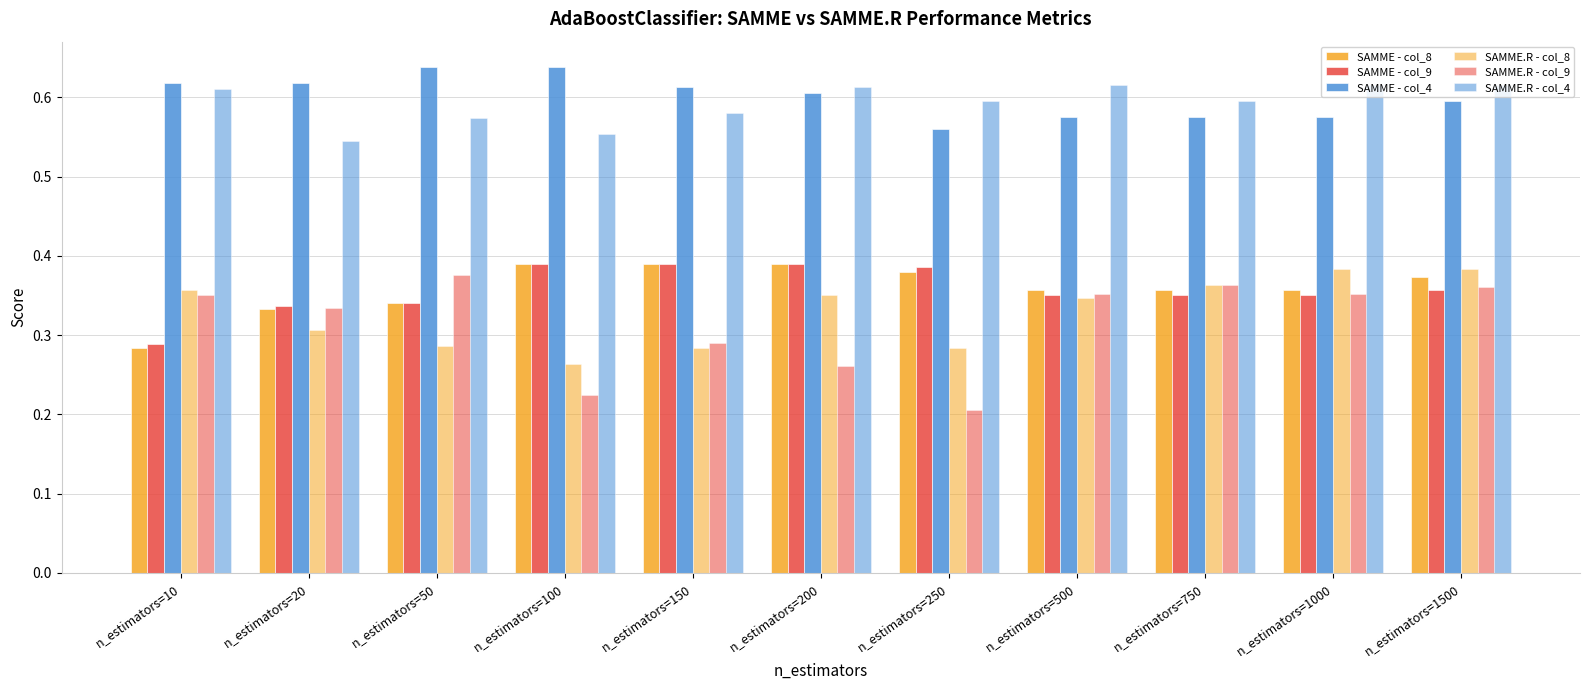

What is the total value across all series at n_estimators=50?

2.6